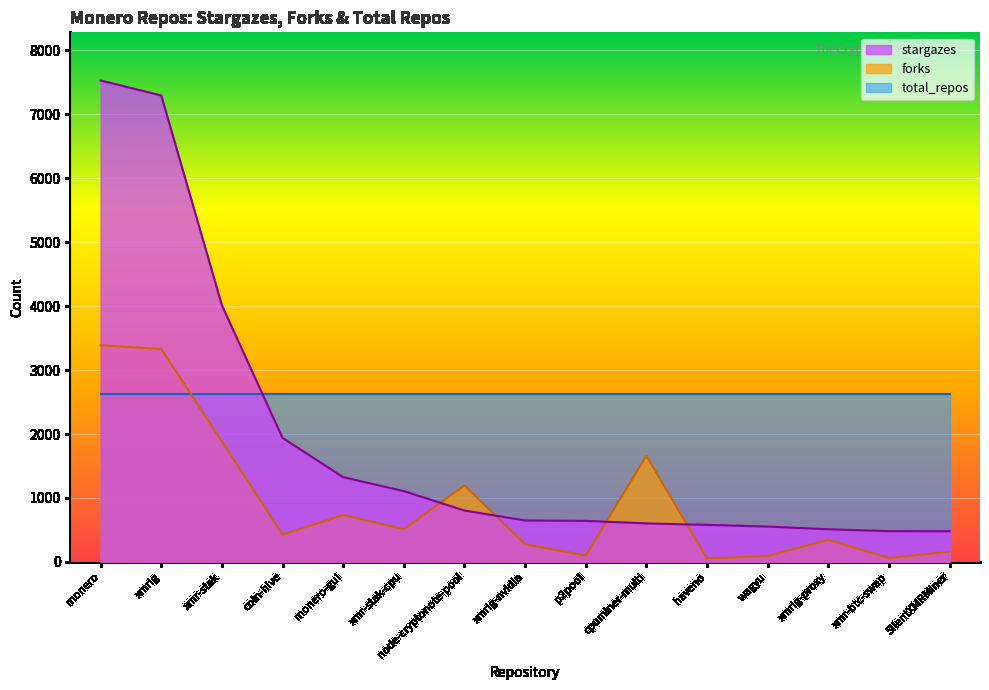

What is the difference between the maximum and minimum values in the forks series?

3333